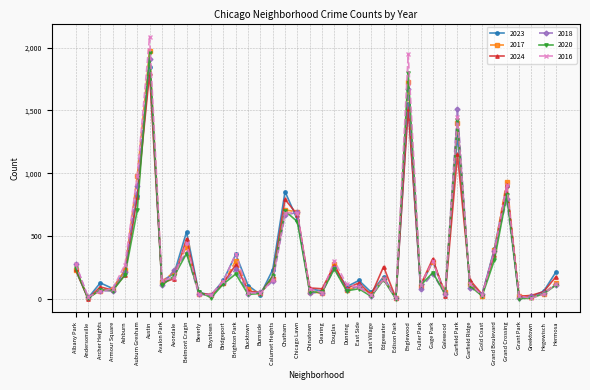

What is the label of the 25th point from the right?

Burnside